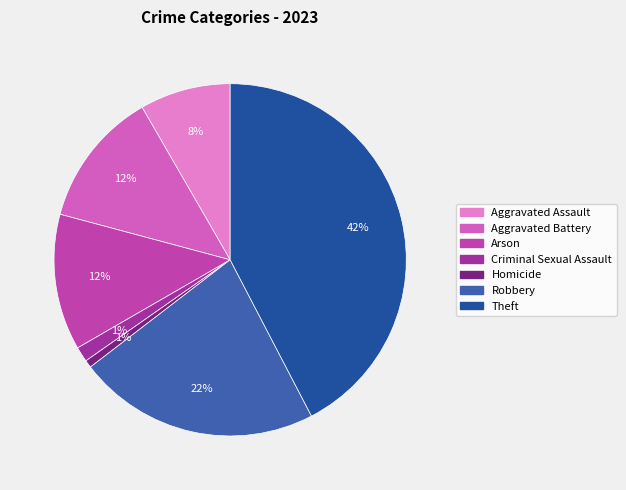

What is the smallest slice in the pie chart?

Homicide